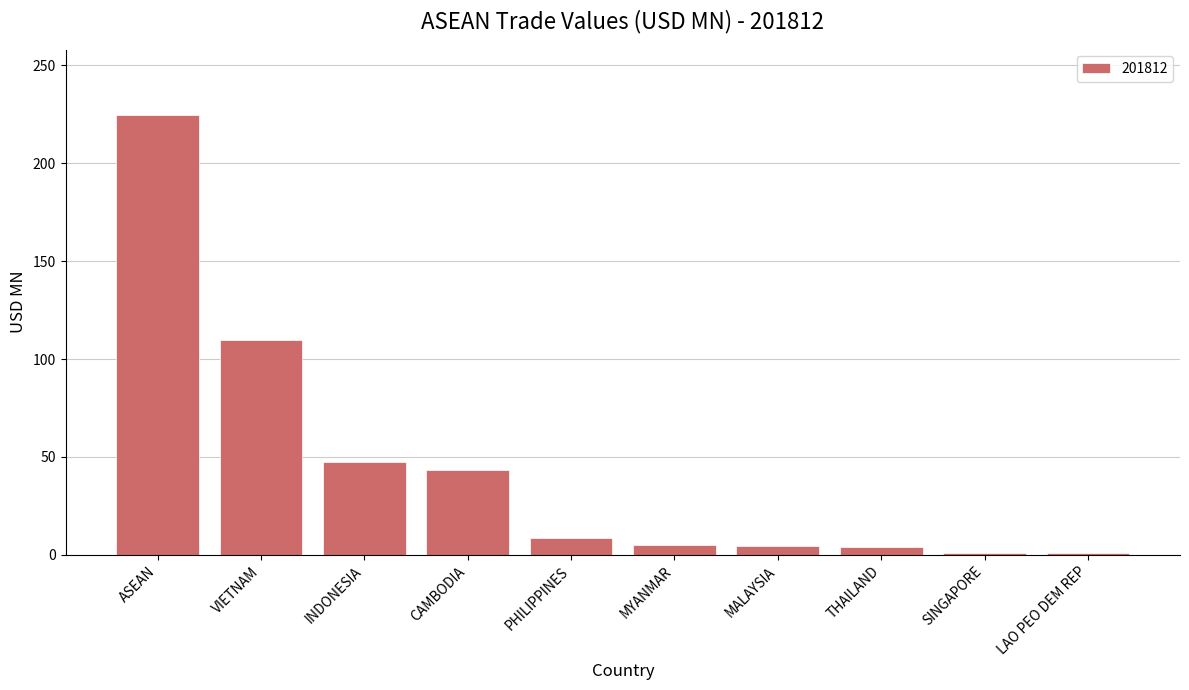

Which label corresponds to the largest value in the chart?

ASEAN